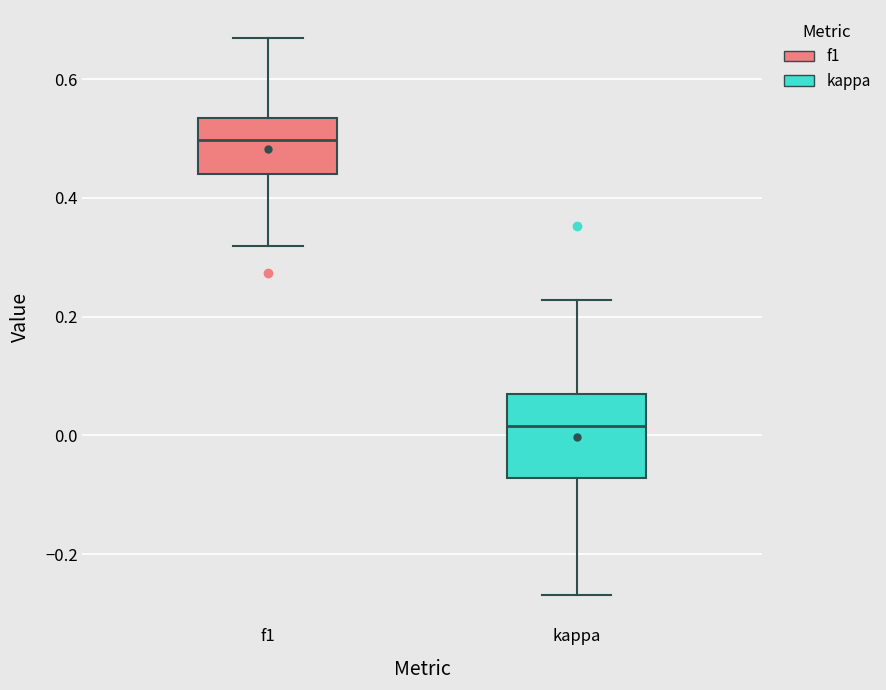

Reading left to right, read every box against the y-axis: the position of its median line, the range the box covers, and the ends of its whiskers. The values are not printed on the chart, so give them approximately, as read against the axis.

f1: median 0.50, box 0.44 to 0.54, whiskers 0.32 to 0.66
kappa: median 0.02, box -0.08 to 0.06, whiskers -0.26 to 0.22